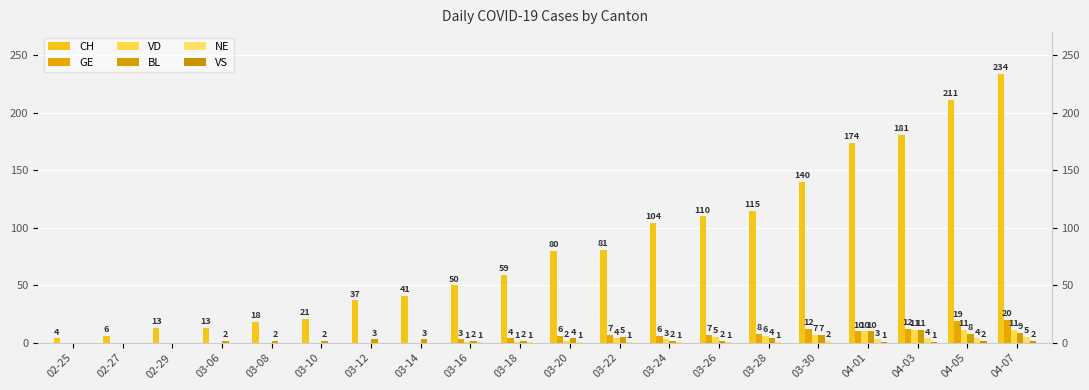

What is the difference between the maximum and minimum values in the CH series?

230